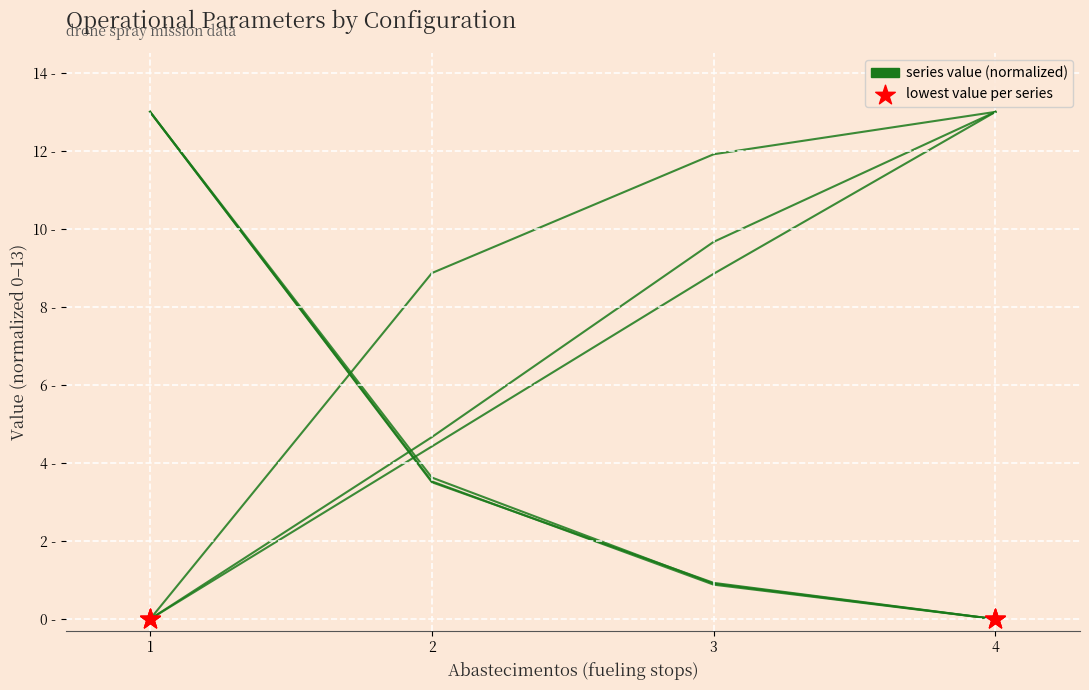

Does the chart have visible grid lines?

Yes